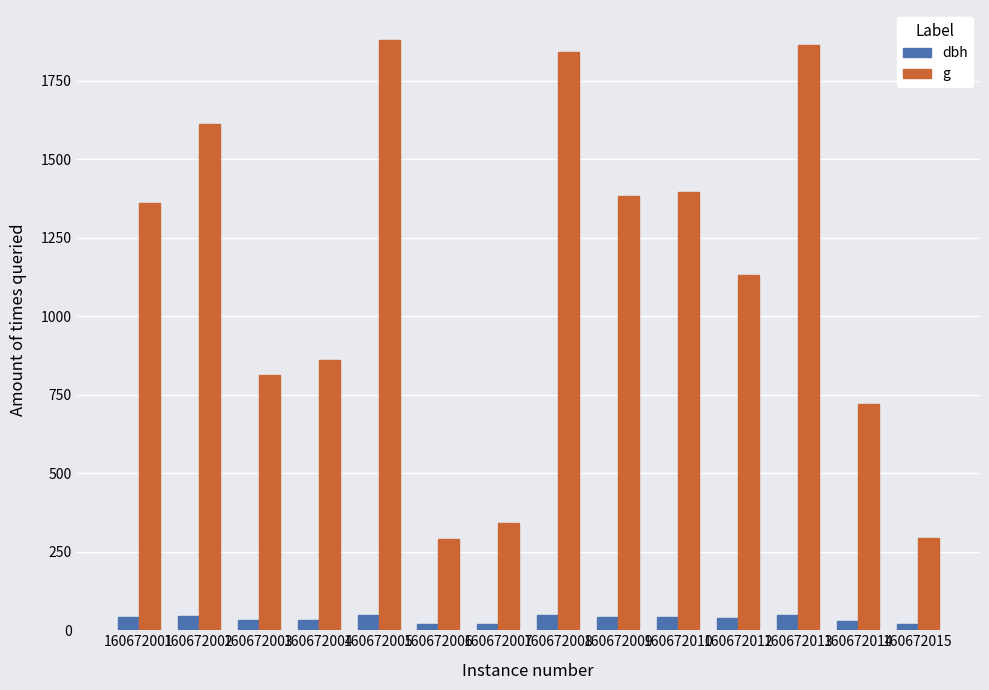

Is it true that dbh equals 42.0 at 160672009?

True